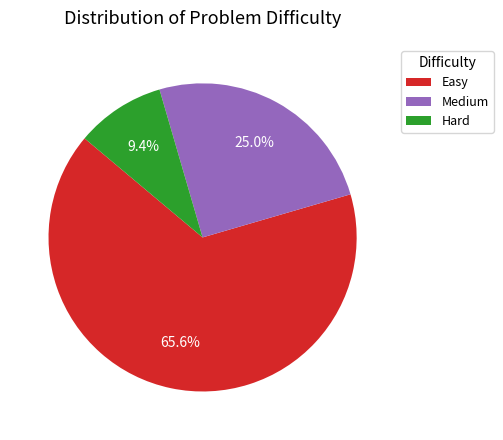

Is it true that Easy is 59% of the pie?

False